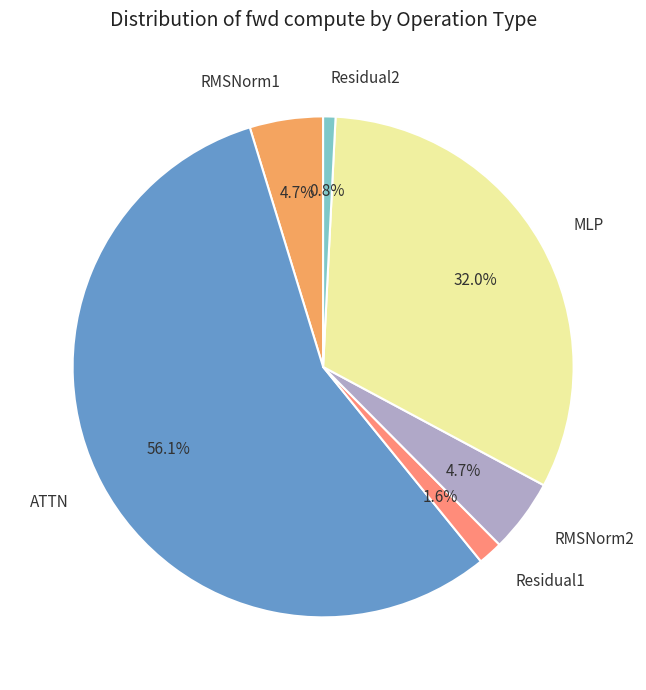

To the nearest percent, what percentage of the pie is ATTN?

56%